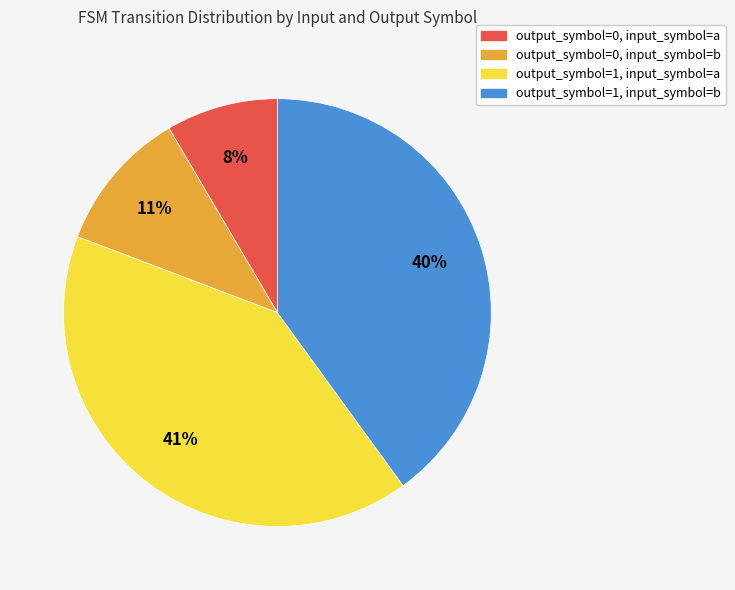

To the nearest percent, what portion does output_symbol=1, input_symbol=a represent?

41%